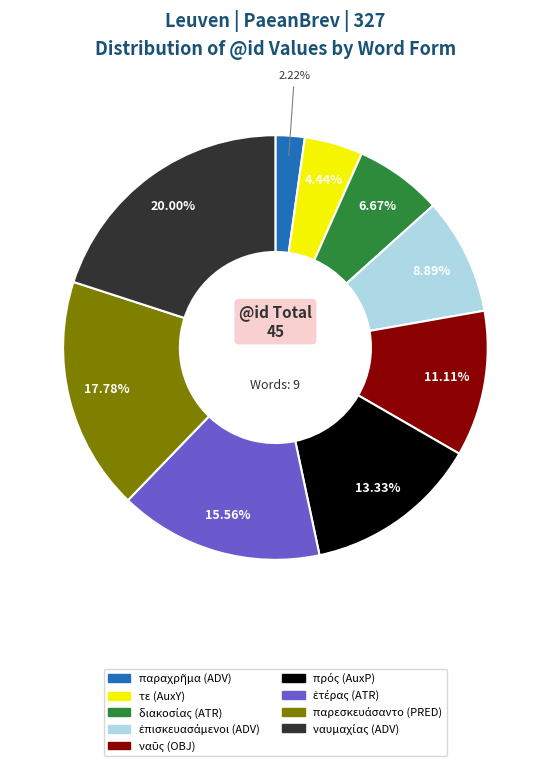

Is there any slice that represents more than half of the pie?

No